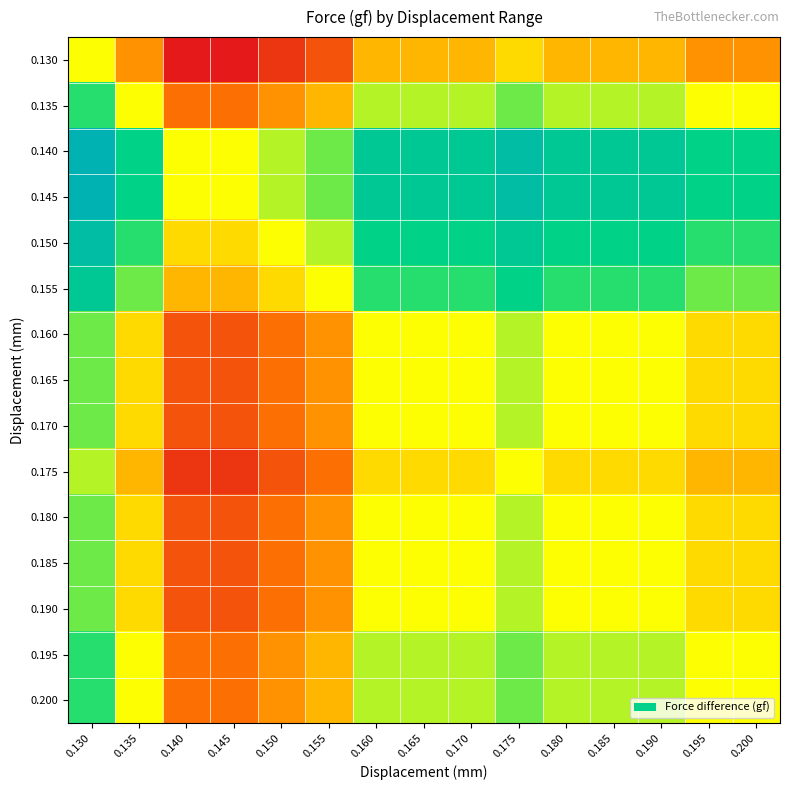

Rank the series by their maximum value, from lowest to highest.

0.130, 0.175, 0.160, 0.165, 0.170, 0.180, 0.185, 0.190, 0.135, 0.195, 0.200, 0.155, 0.150, 0.140, 0.145